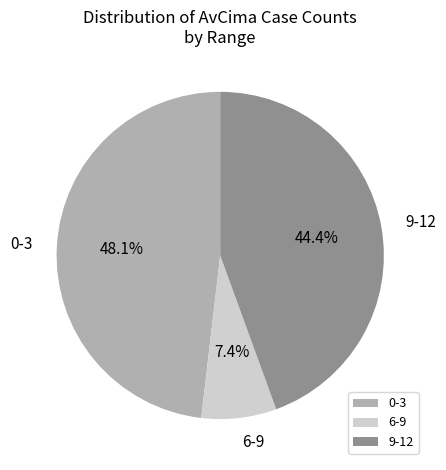

Which has a higher value, 0-3 or 6-9?

0-3